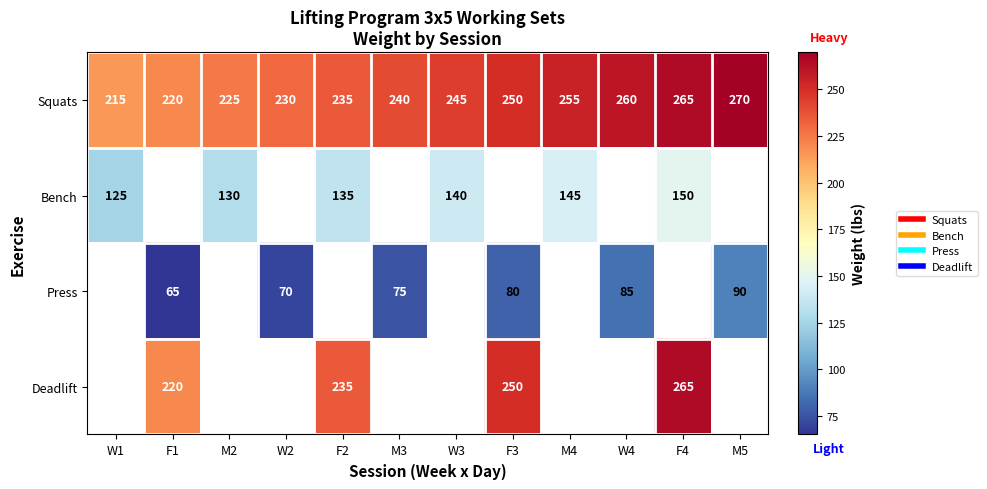

What is the maximum value shown in the chart?

270.0